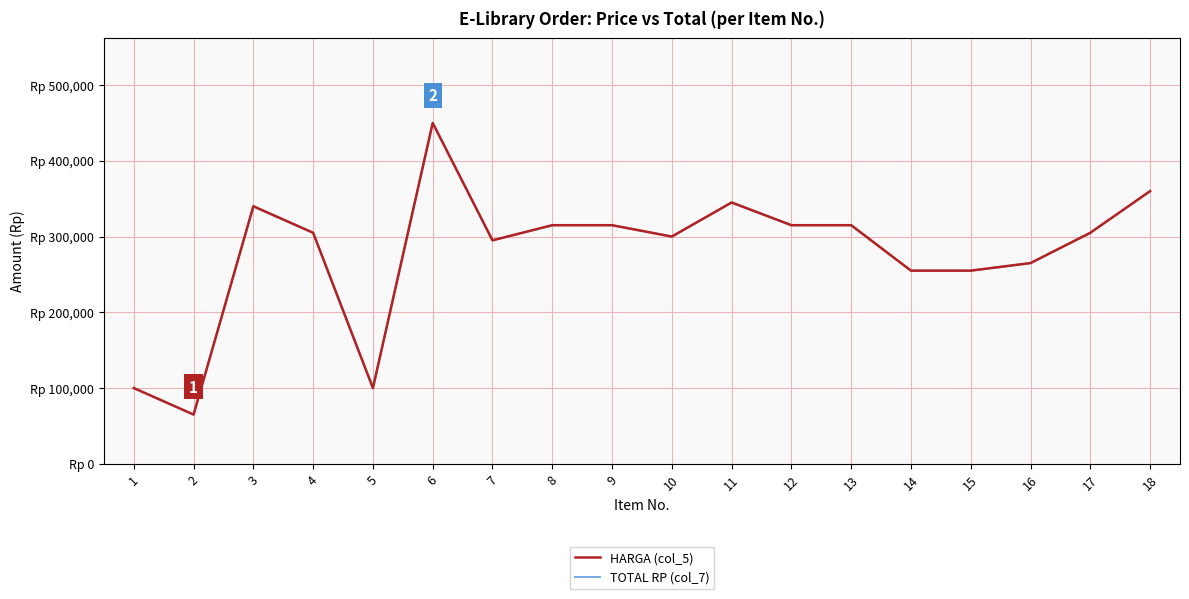

What is the value of the TOTAL RP (col_7) point at the 5th from the left?

100000